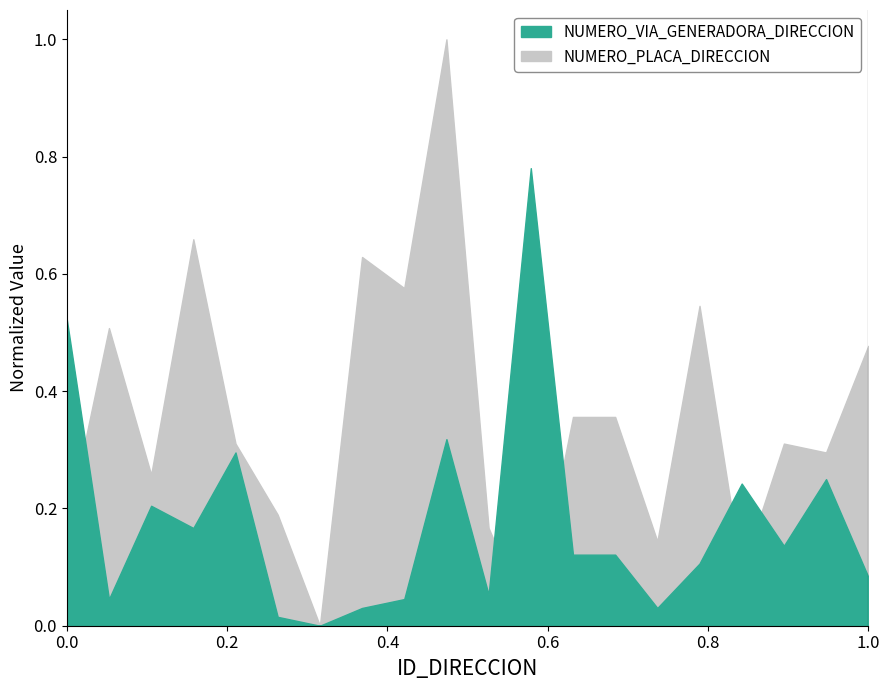

What is the difference between the NUMERO_VIA_GENERADORA_DIRECCION values at 292241 and 292235?

0.2